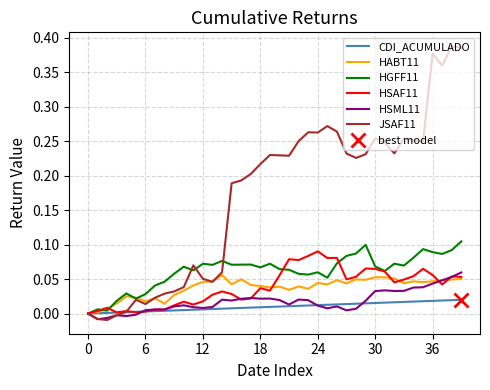

How many intersections are there between CDI_ACUMULADO and HSAF11?

2